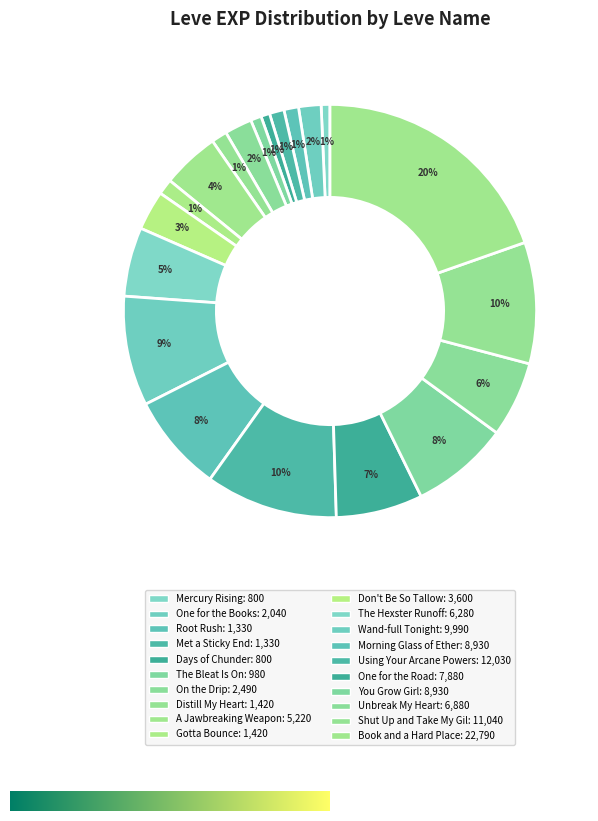

True or false: Shut Up and Take My Gil accounts for 10% of the total.

True